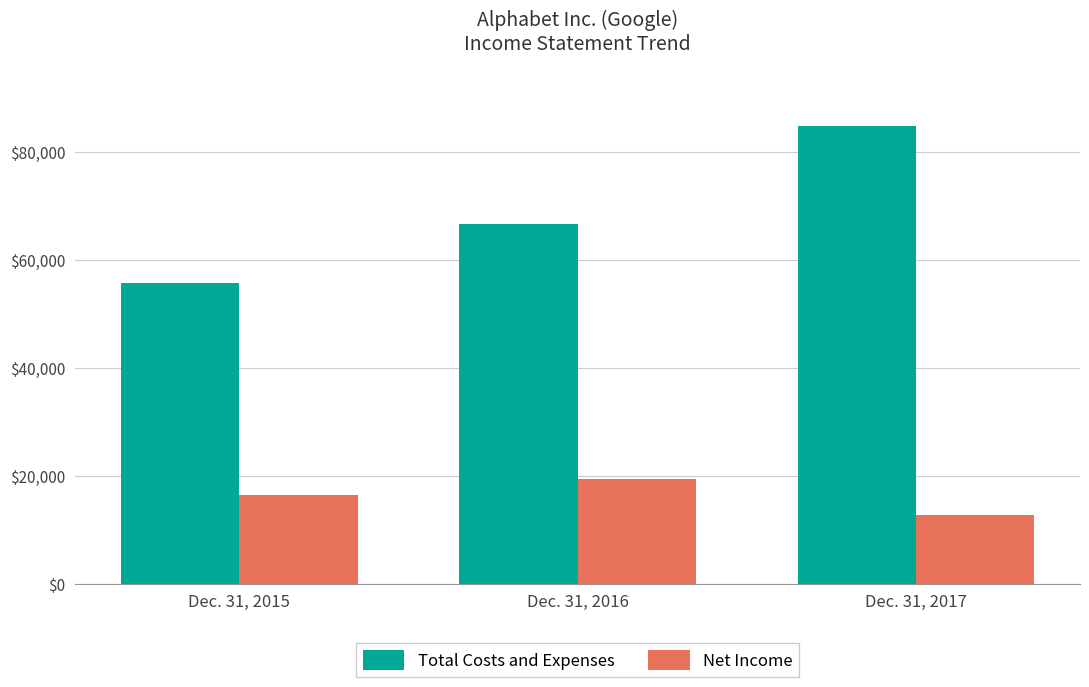

Which category has the highest value across all series?

Dec. 31, 2017